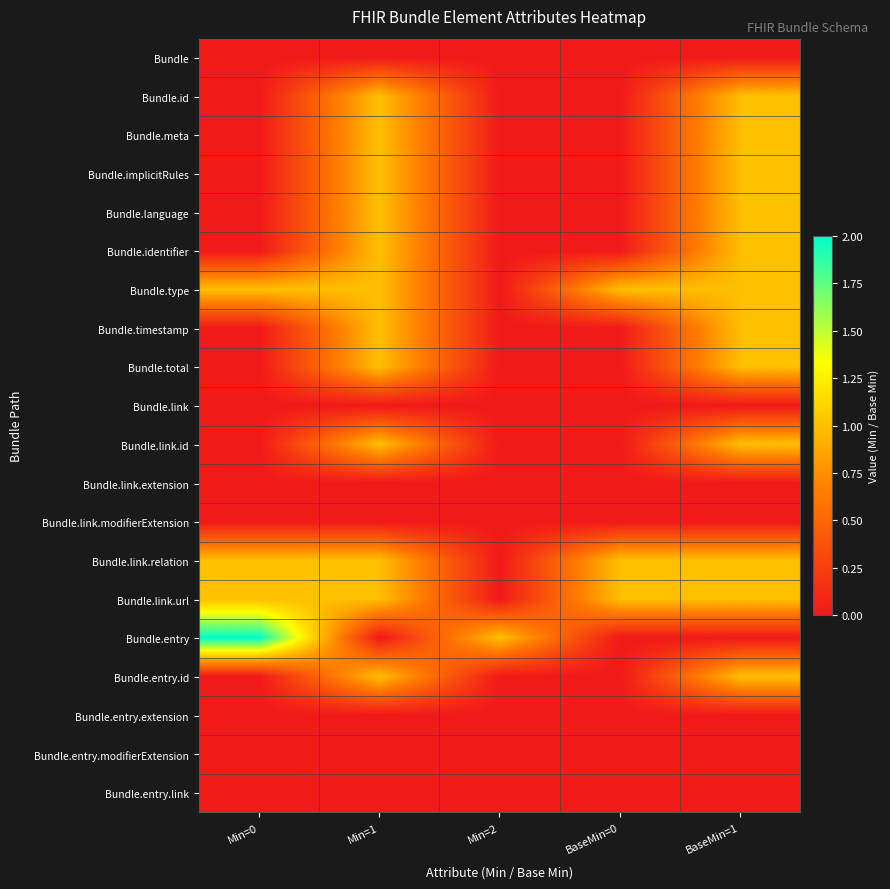

Which series has the largest total across all categories?

Bundle.type